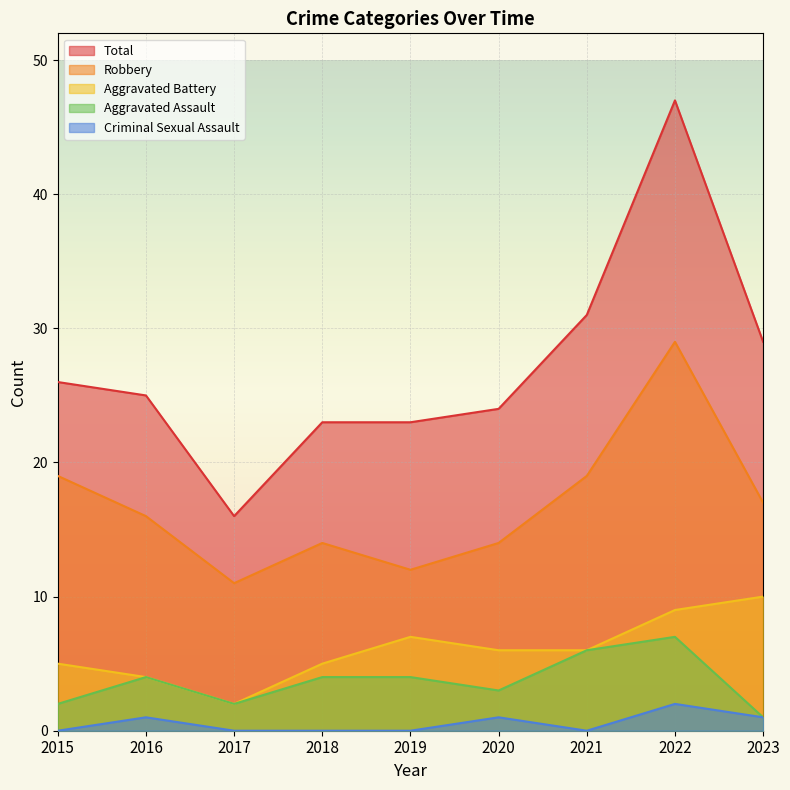

Between 2016 and 2022, which series saw the biggest shift?

Total